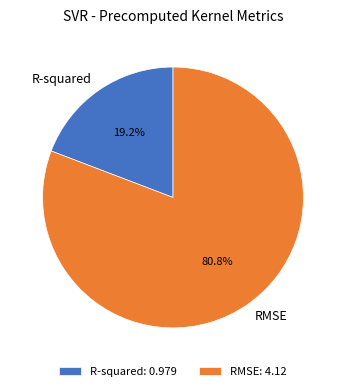

What is the smallest slice in the pie chart?

R-squared